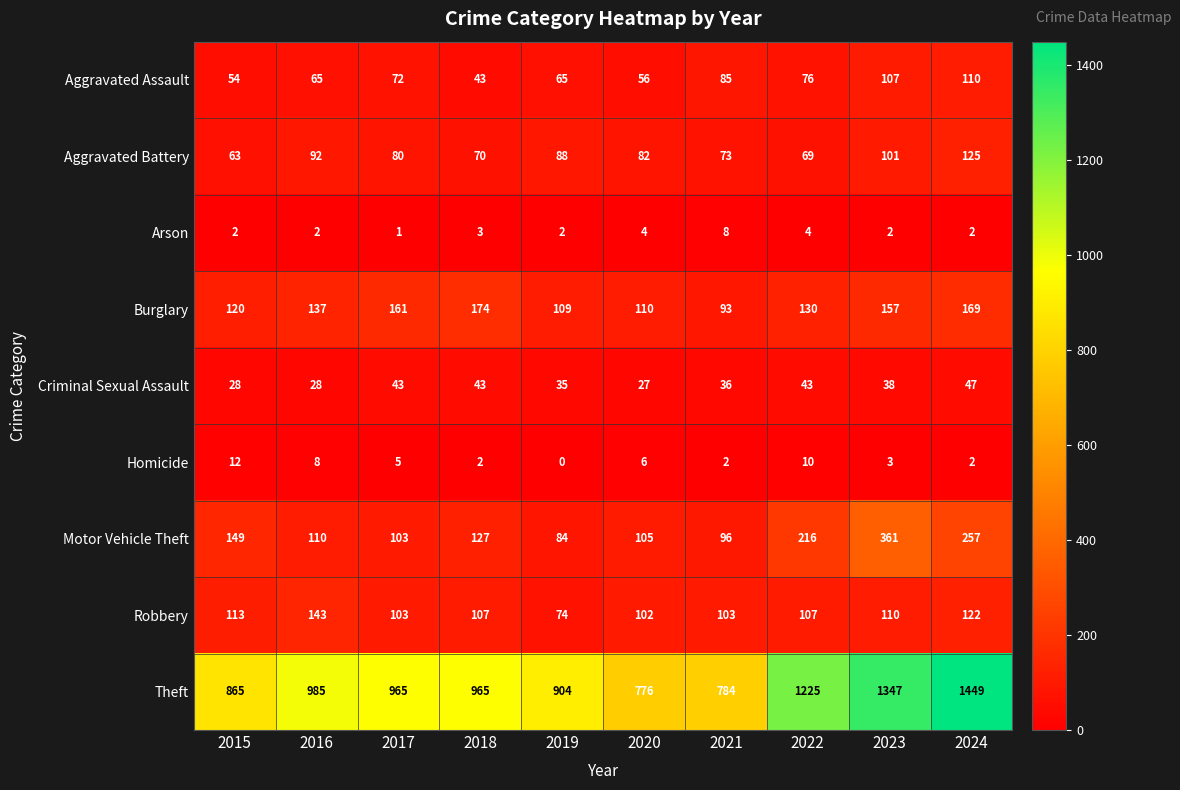

What value does the Motor Vehicle Theft series have at 2017, to the nearest 50?

100